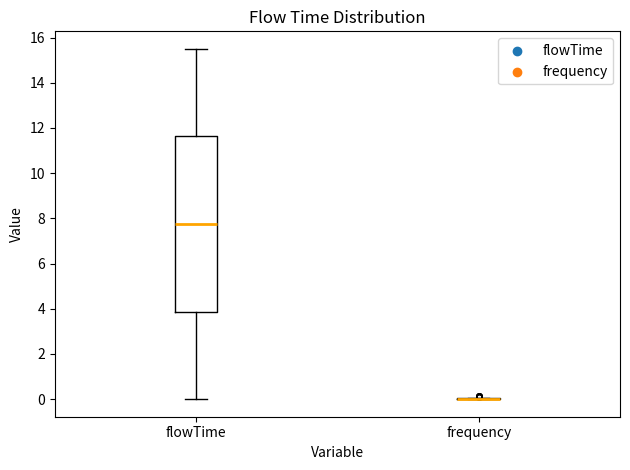

Reading left to right, read every box against the y-axis: the position of its median line, the range the box covers, and the ends of its whiskers. The values are not printed on the chart, so give them approximately, as read against the axis.

flowTime: median 7.8, box 3.8 to 11.6, whiskers 0.0 to 15.6
frequency: box collapsed to a line at 0.0, whiskers 0.0 to 0.0